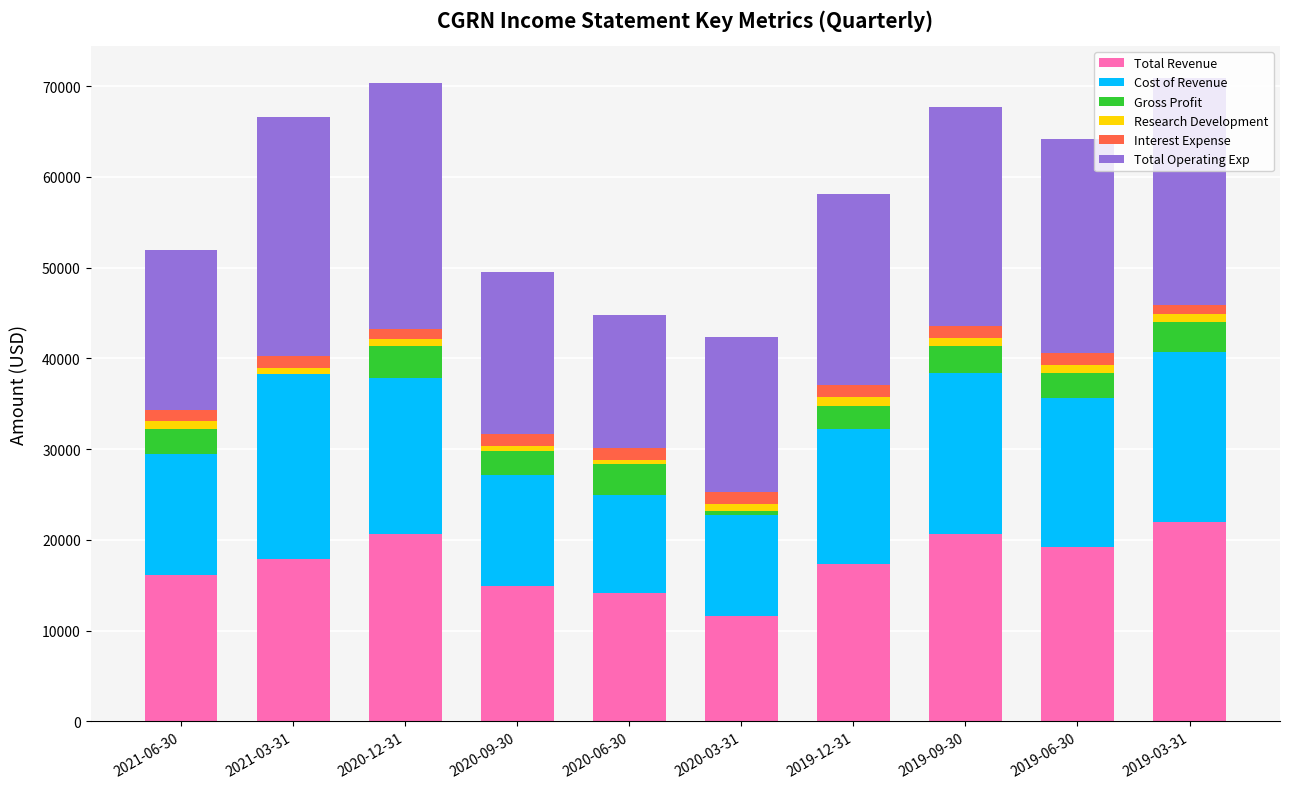

What is the highest value of the Total Revenue series?

22000